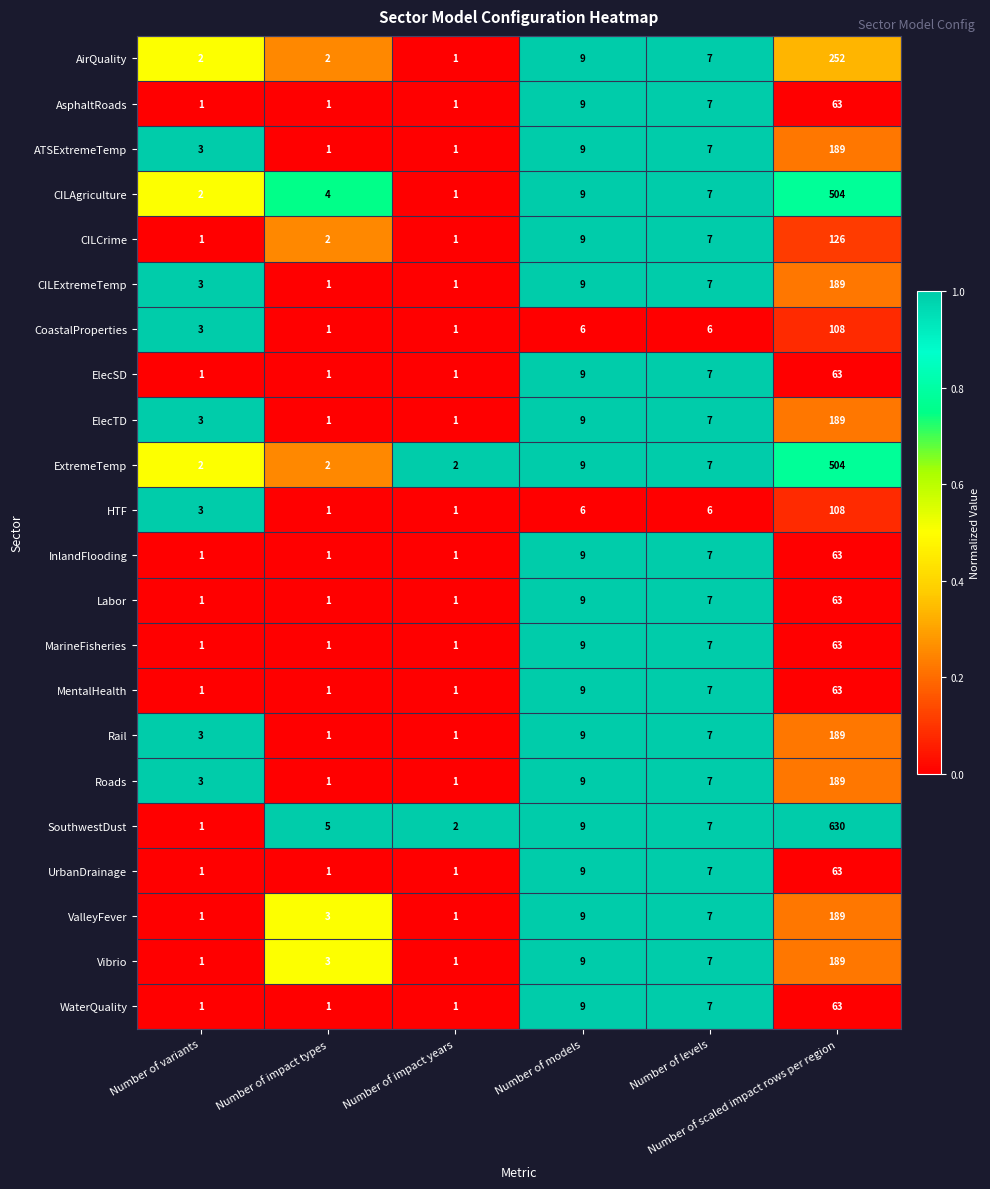

Which series has the largest range (max minus min)?

SouthwestDust